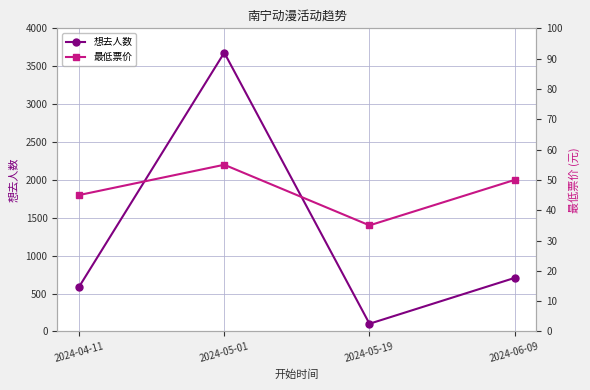

Is it true that 想去人数 equals 589 at 2024-04-11?

True